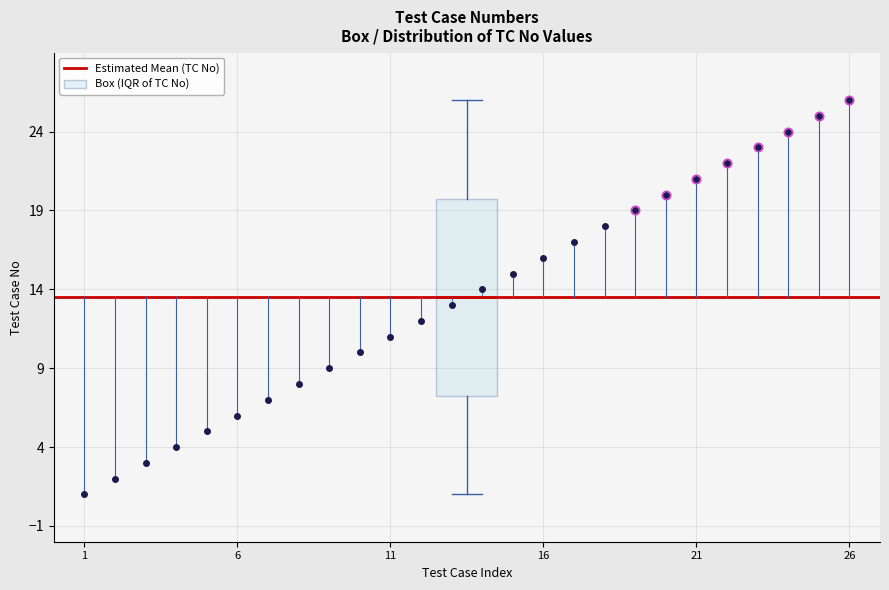

Transcribe this box plot: give where the median line is, the range the box spans, and where the two whiskers end, as read against the y-axis. The values are not printed on the chart, so give them approximately, as read against the axis.

median 13.5, box 7.5 to 20.0, whiskers 1.0 to 26.0